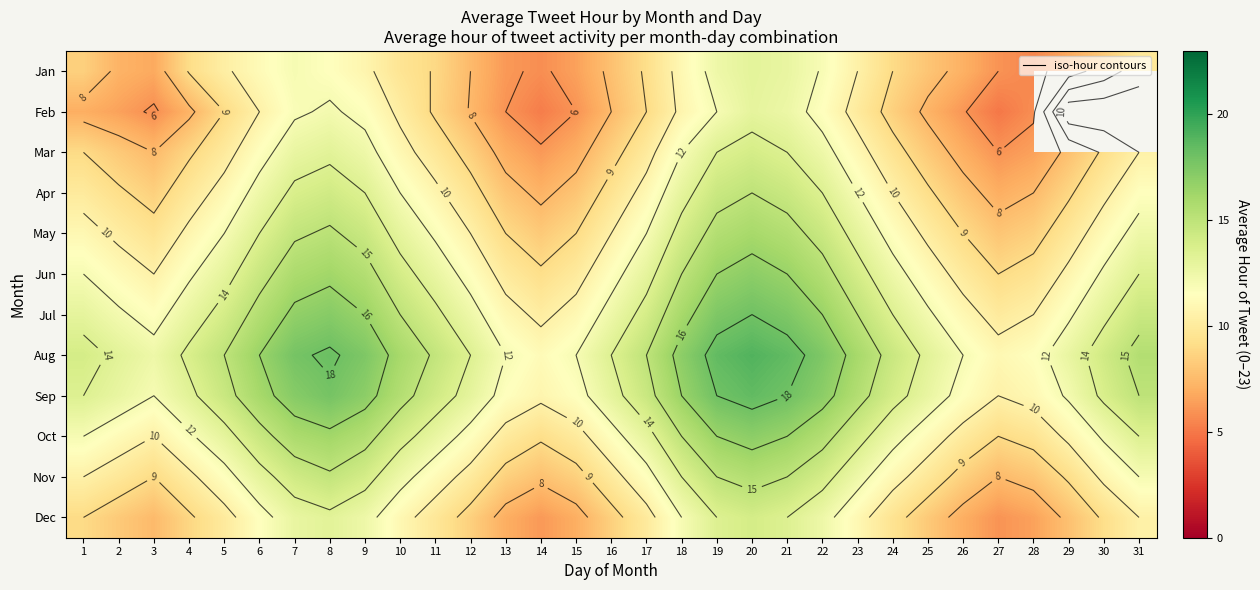

How many values in the Sep series are below 14?

15